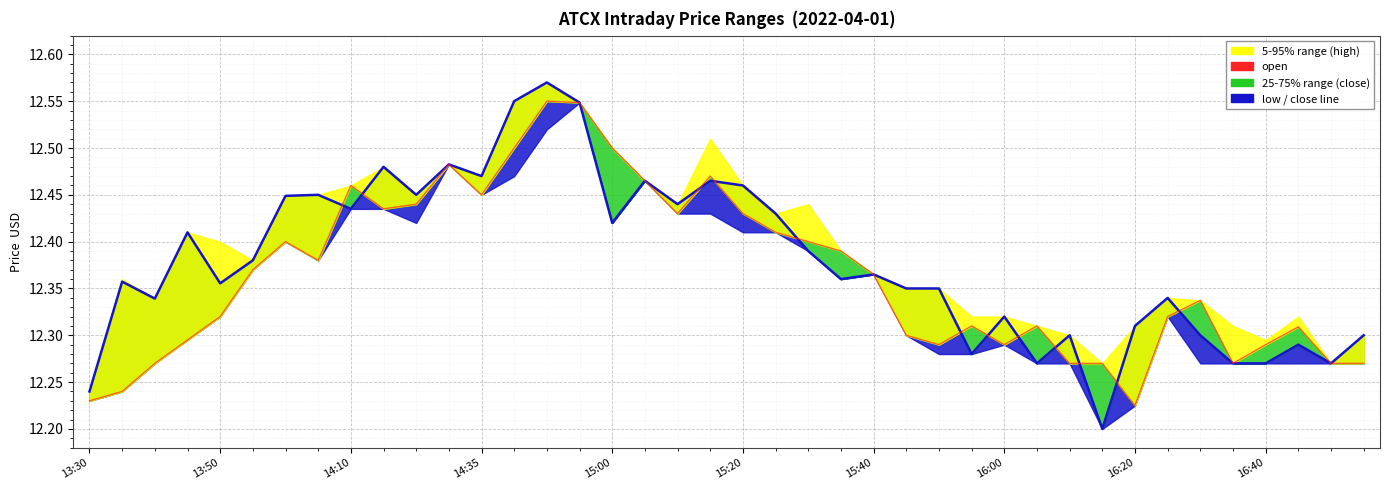

Reading right to left, extract all data points from this chart.

close line: 12.3	12.3	12.3	12.3	12.3	12.3	12.3	12.3	12.2	12.3	12.3	12.3	12.3	12.3	12.3	12.4	12.4	12.4	12.4	12.5	12.5	12.4	12.5	12.4	12.5	12.6	12.6	12.5	12.5	12.4	12.5	12.4	12.4	12.4	12.4	12.4	12.4	12.3	12.4	12.2
open: 12.3	12.3	12.3	12.3	12.3	12.3	12.3	12.2	12.3	12.3	12.3	12.3	12.3	12.3	12.3	12.4	12.4	12.4	12.4	12.4	12.5	12.4	12.5	12.5	12.5	12.6	12.5	12.4	12.5	12.4	12.4	12.5	12.4	12.4	12.4	12.3	12.3	12.3	12.2	12.2